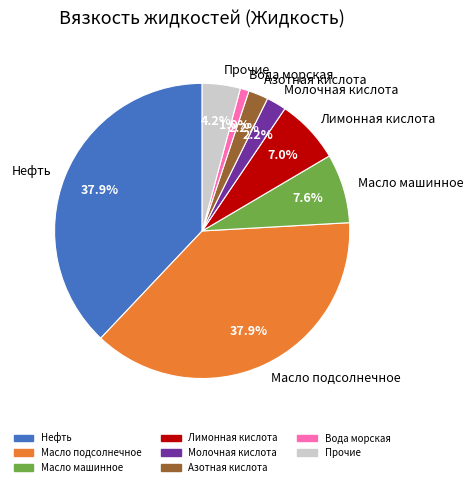

Which slice is the smallest?

Вода морская